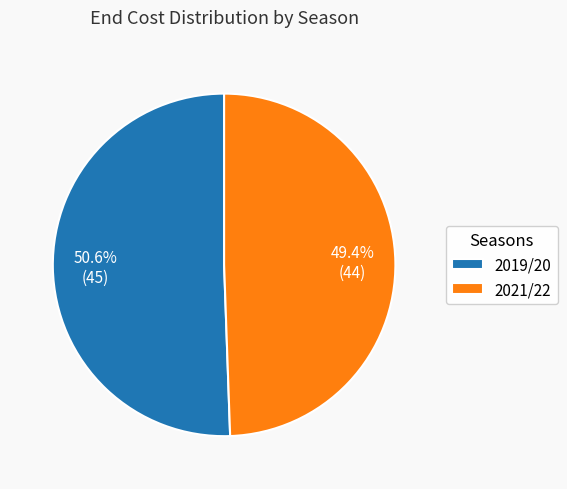

Between 2021/22 and 2019/20, which is larger?

2019/20